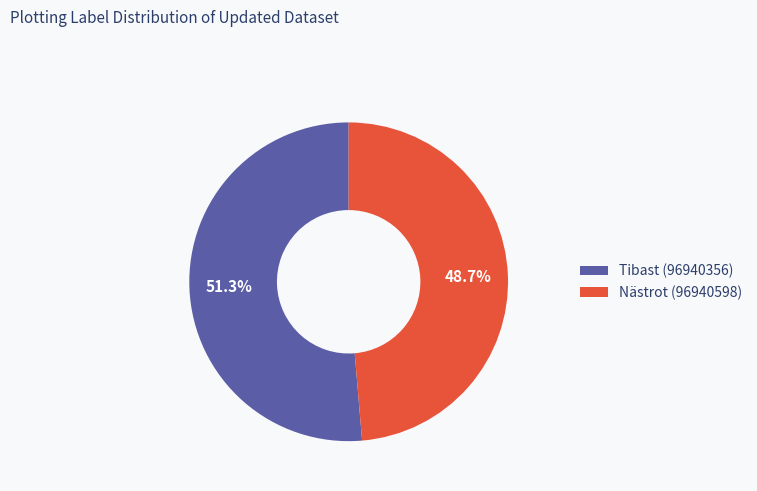

Which category has the biggest portion of the pie?

Tibast (96940356)